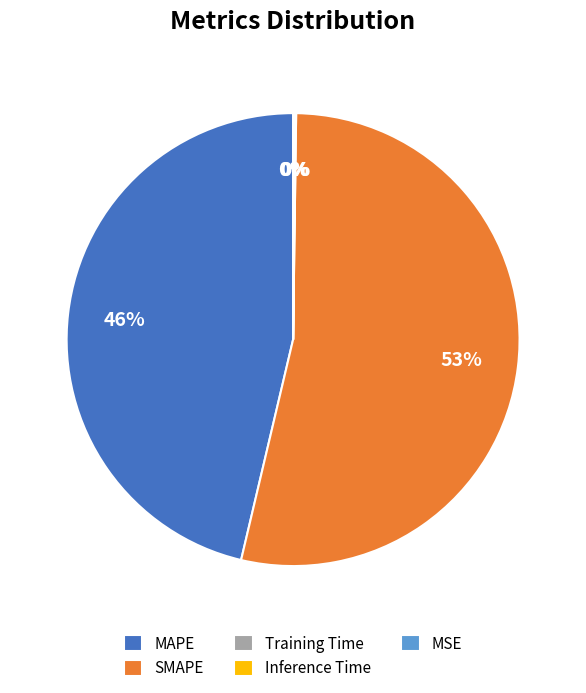

Approximately how many times larger is the value at MAPE compared to SMAPE?

0.9